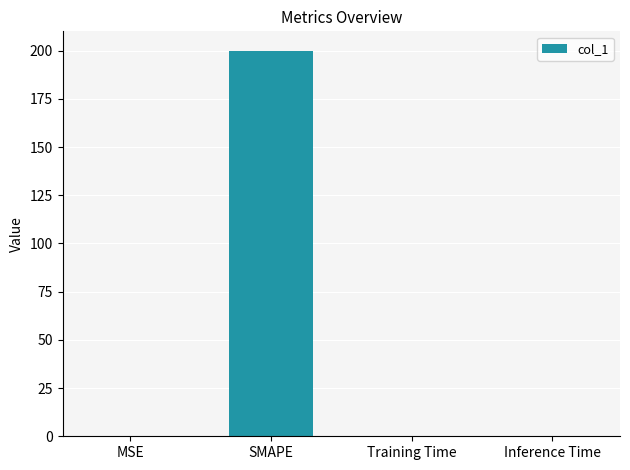

How many distinct data groups are displayed?

1